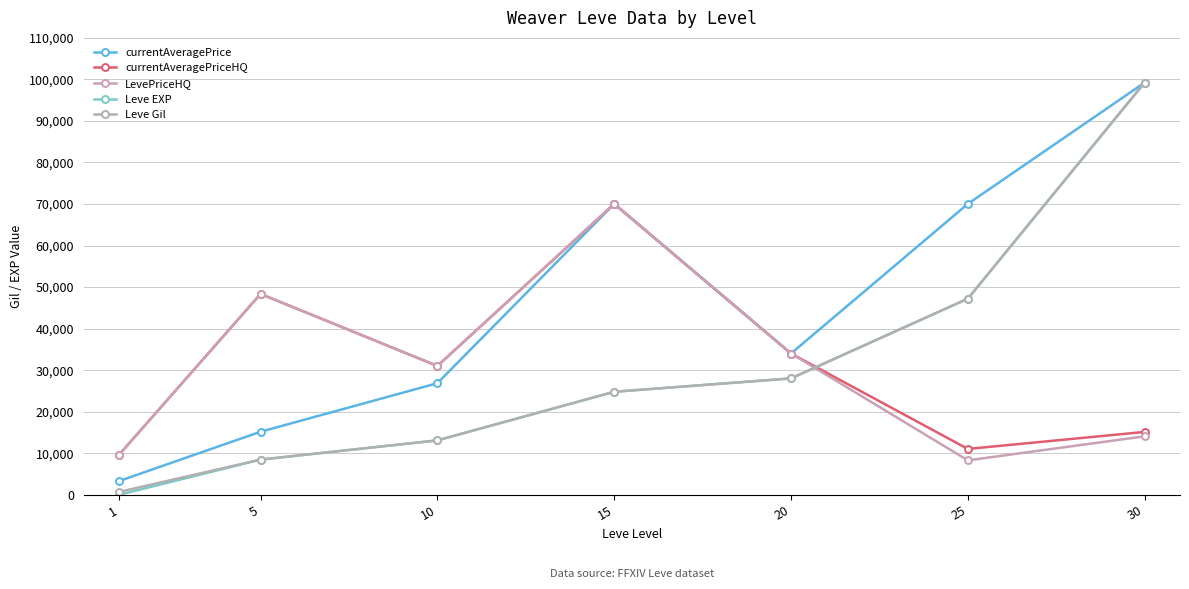

What is the sum of all currentAveragePrice values?

318582.8